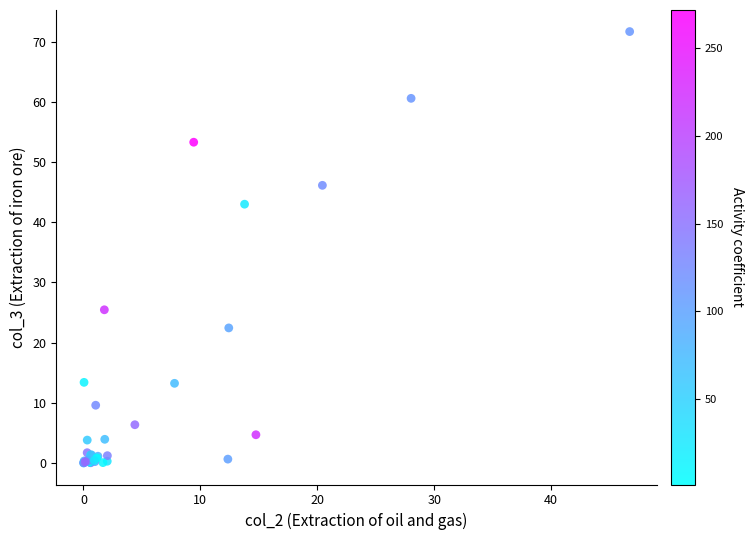

What Y value in the scatter plot is closest to 35?

43.0